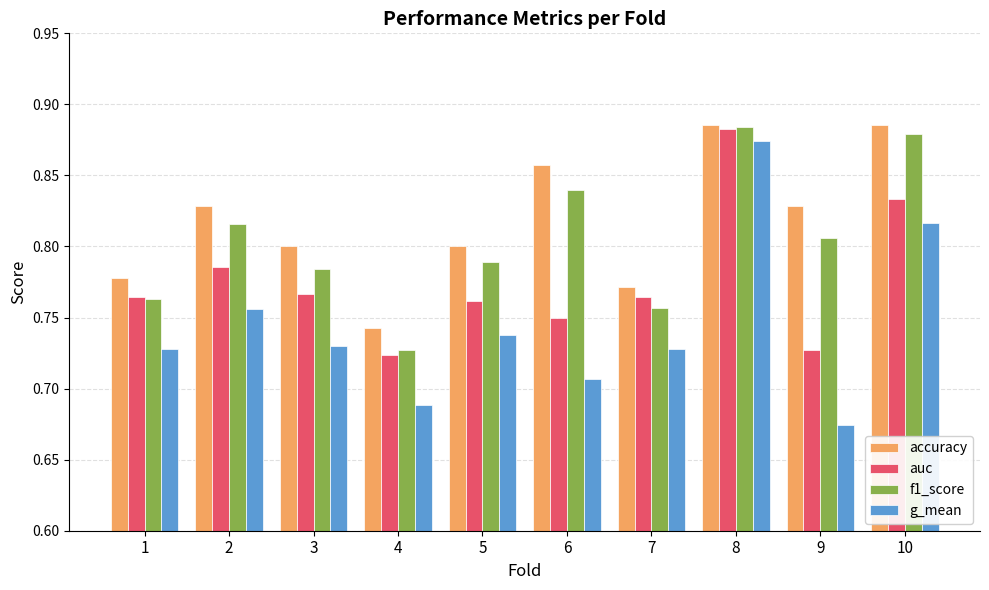

What is the total value across all series at 1?

3.0